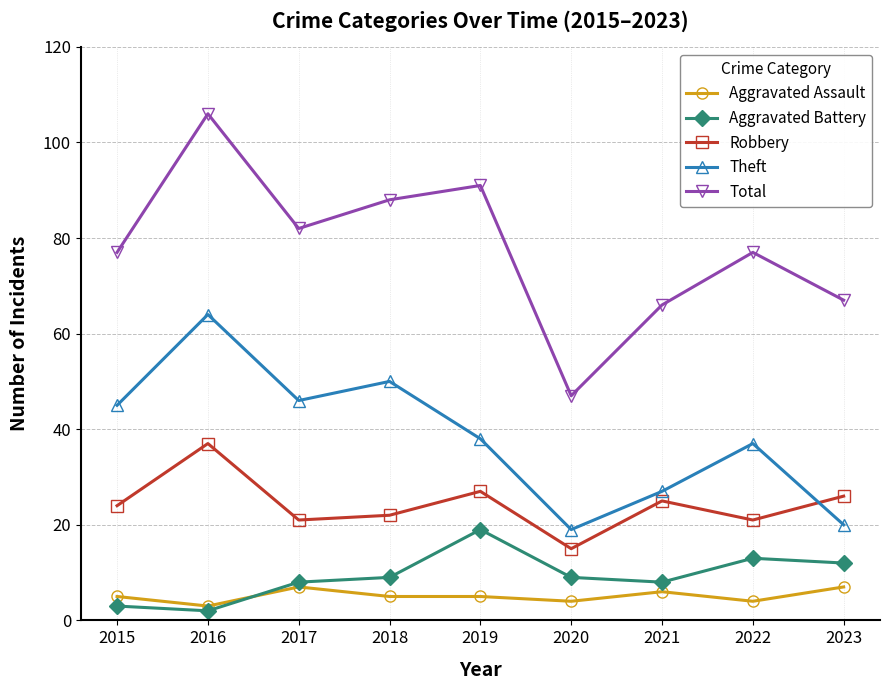

Is it true that Total equals 116 at 2015?

False